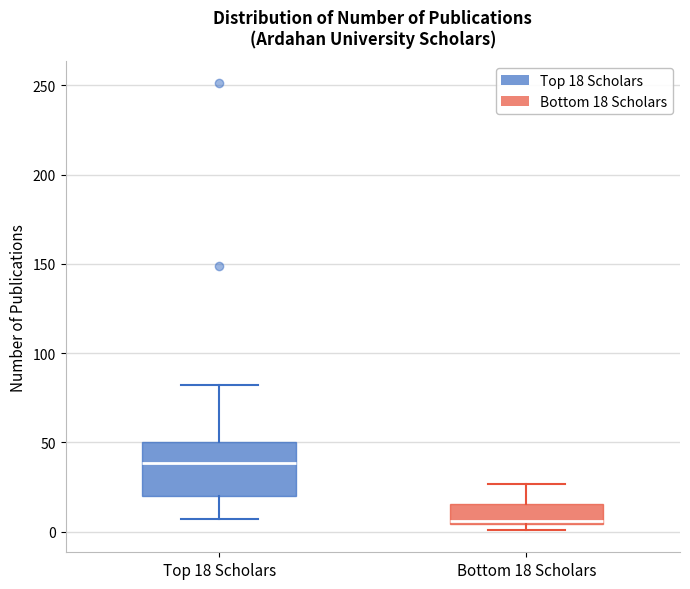

Reading left to right, transcribe this box plot: for each box, give where its median line is, the range the box spans, and where its two whiskers end, as read against the y-axis. The values are not printed on the chart, so give them approximately, as read against the axis.

Top 18 Scholars: median 40, box 20 to 50, whiskers 5 to 80
Bottom 18 Scholars: median 5 (just above the box's lower edge), box 5 to 15, whiskers 0 to 25